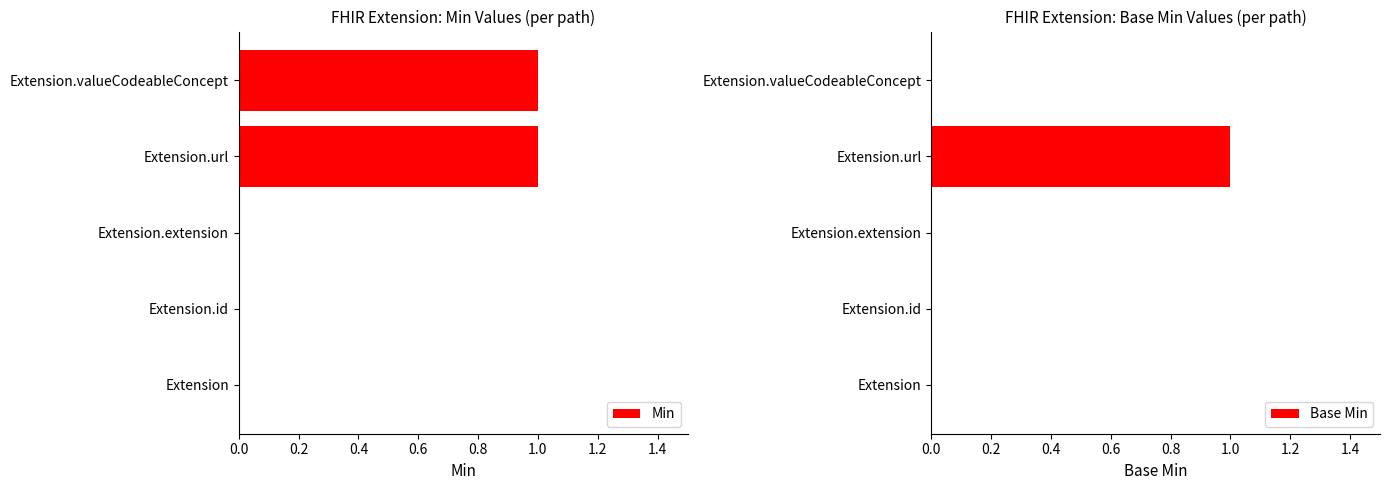

The value of Min at Extension is 0. True or false?

True